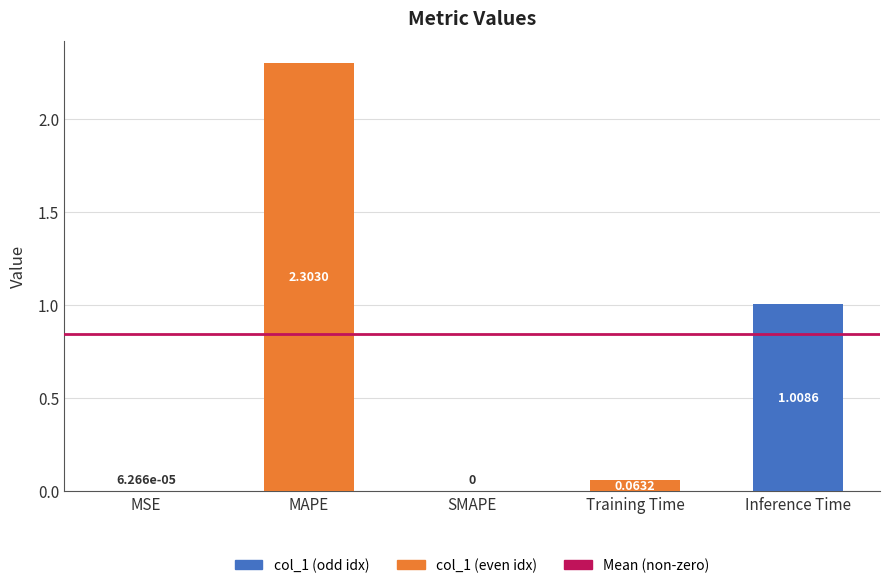

What is the sum of the values at MAPE and MSE?

2.3